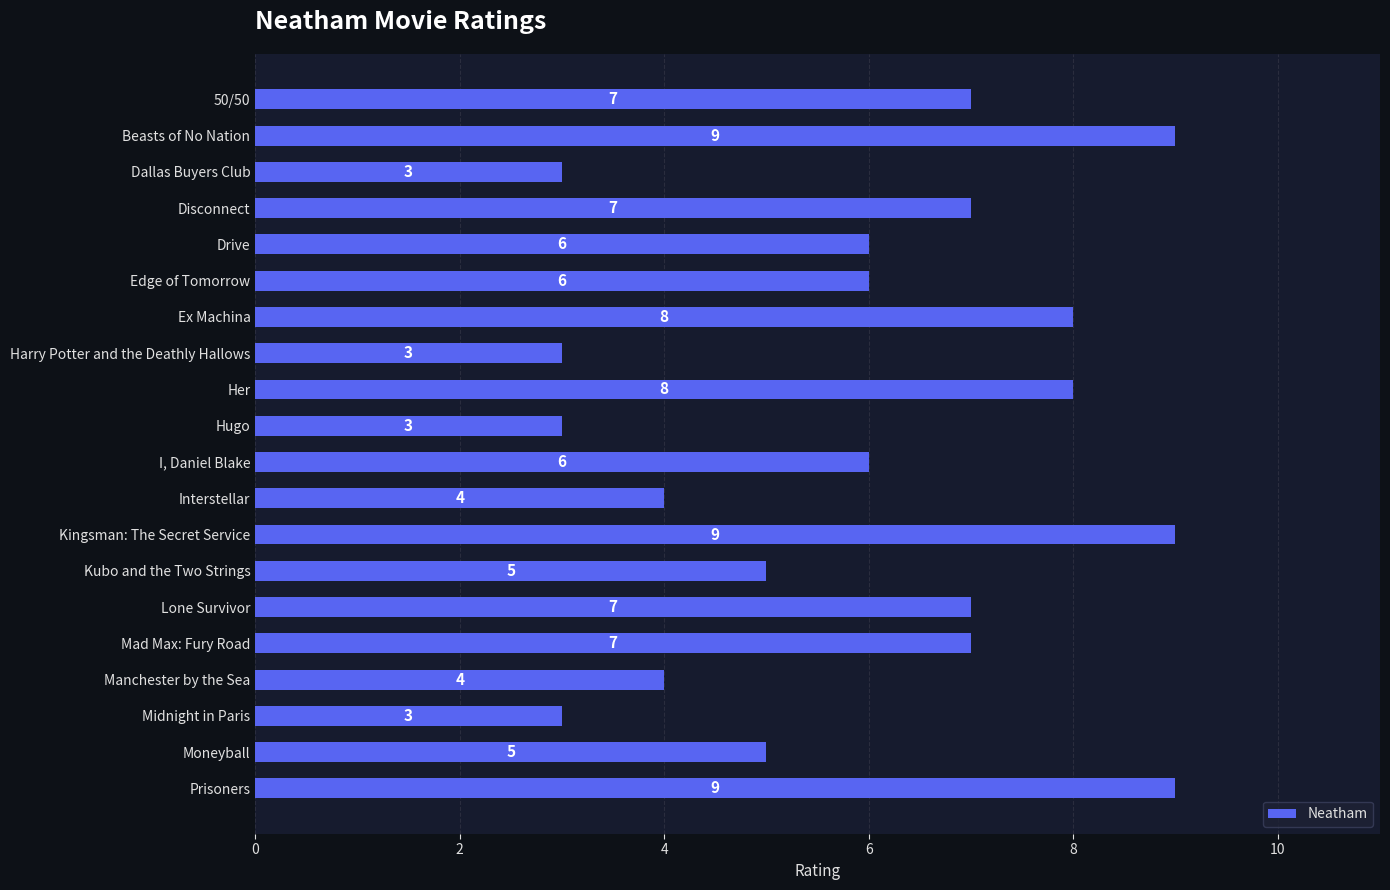

Does the chart contain stacked bars?

No